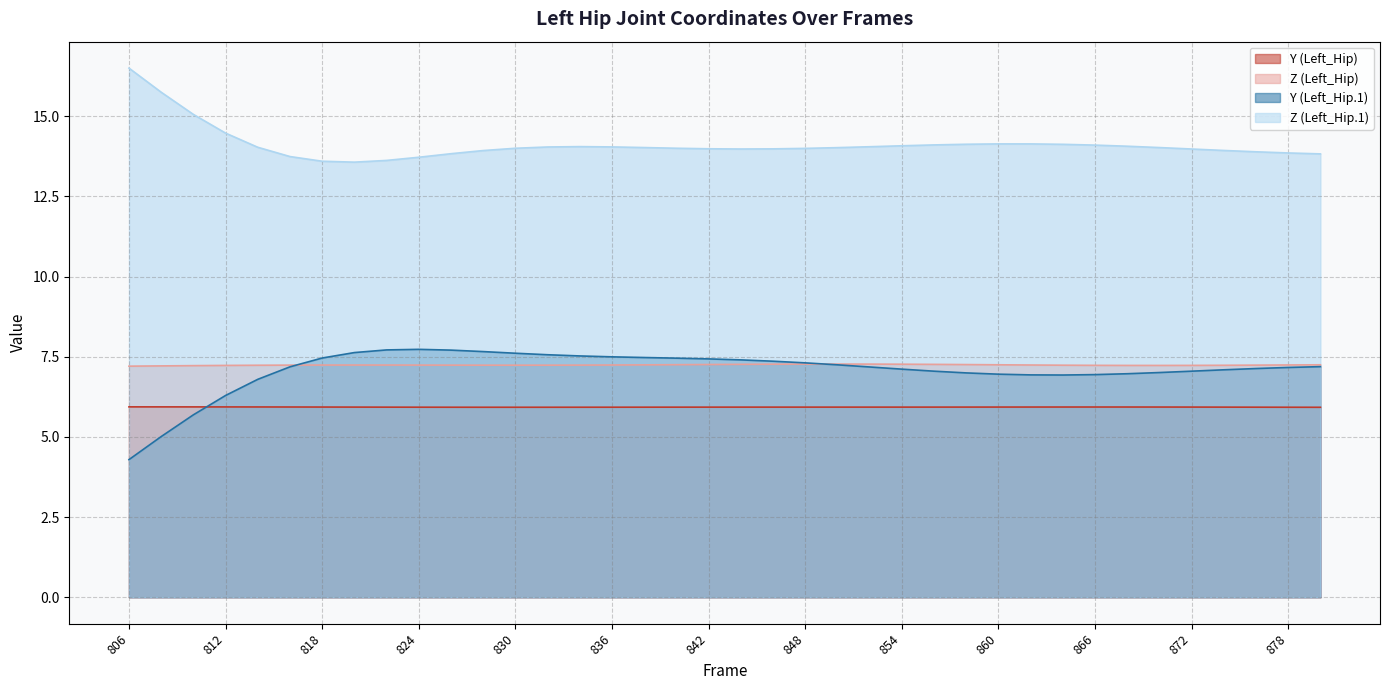

True or false: Z (Left_Hip) and Y (Left_Hip.1) intersect in this chart.

True